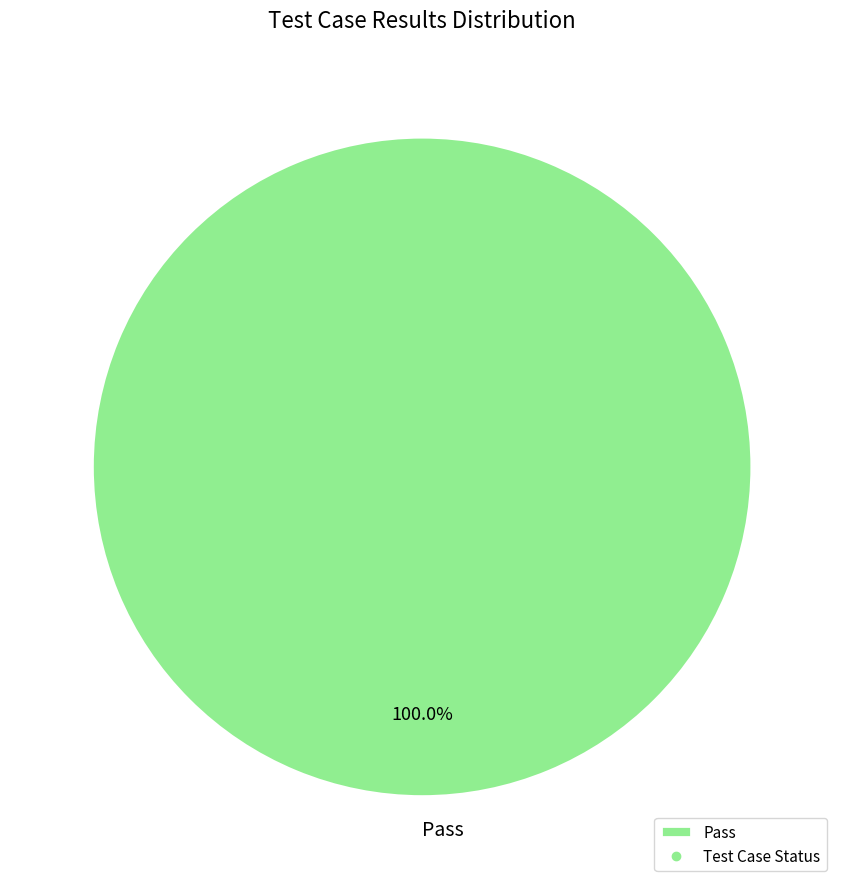

Rank the categories by value from lowest to highest.

Pass